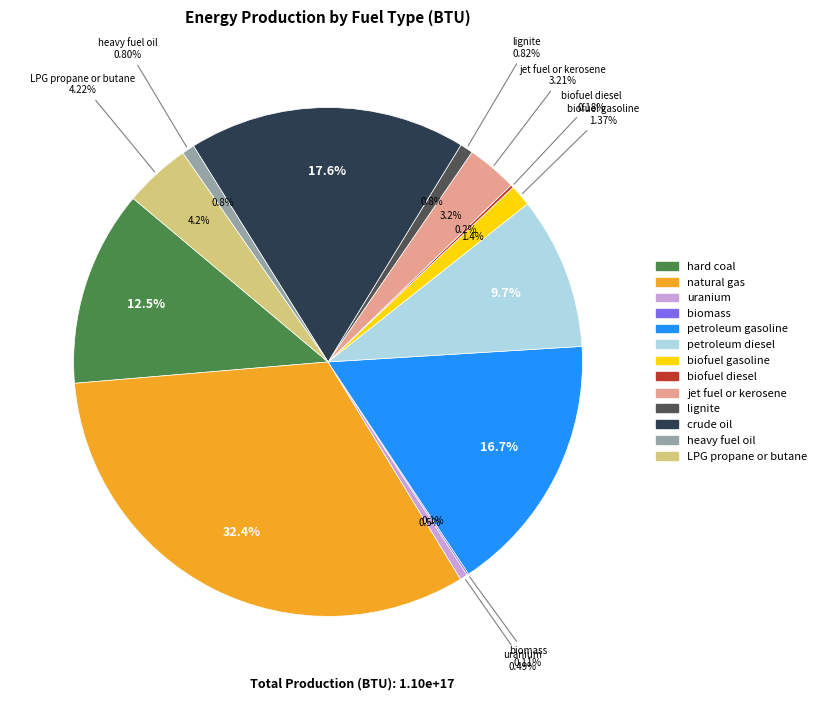

How much of the chart is everything except crude oil?

82.4%